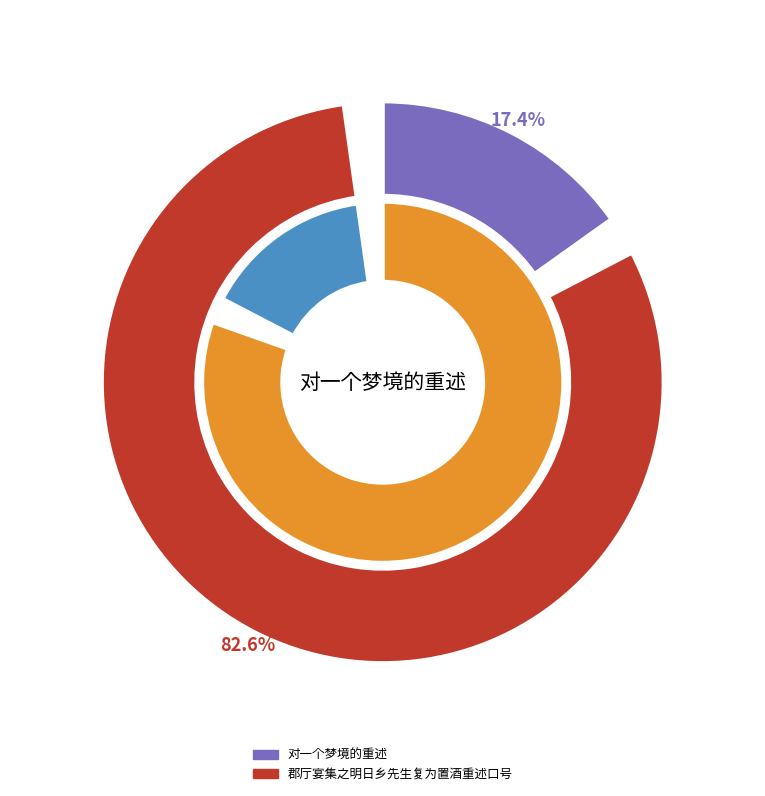

To the nearest percent, what is the combined percentage of 对一个梦境的重述 and 郡厅宴集之明日乡先生复为置酒重述口号?

100%